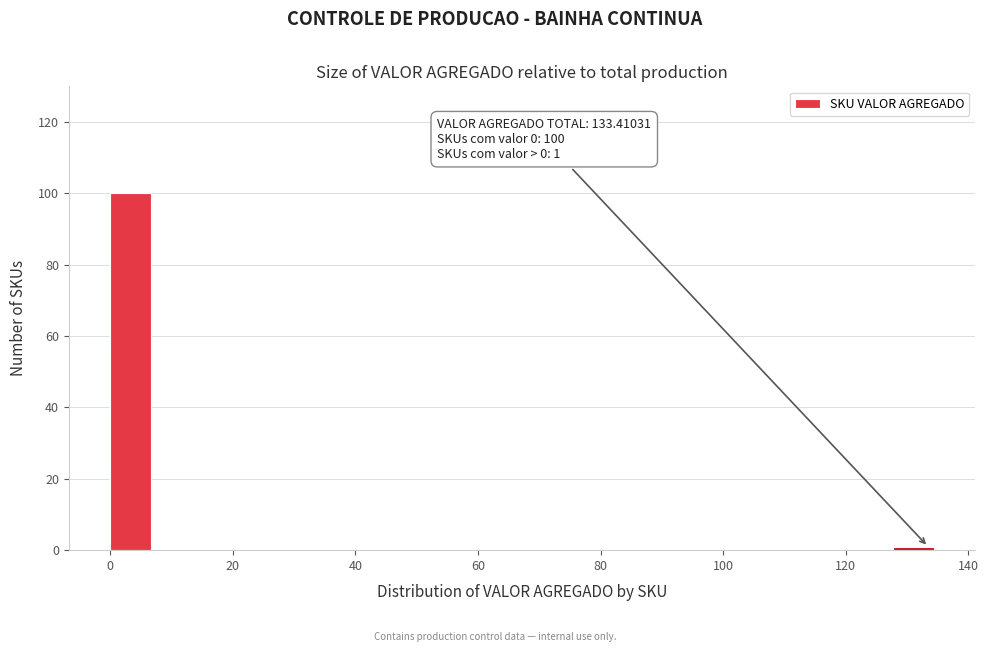

Read against the x-axis, roughly where is the centre of the tallest bar?

4